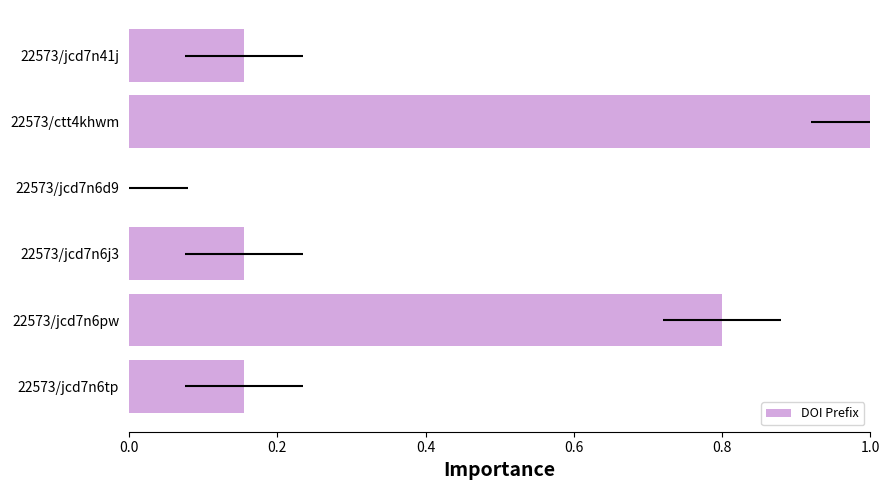

The chart shows a value of 1.5 at 22573/ctt4khwm. True or false?

False